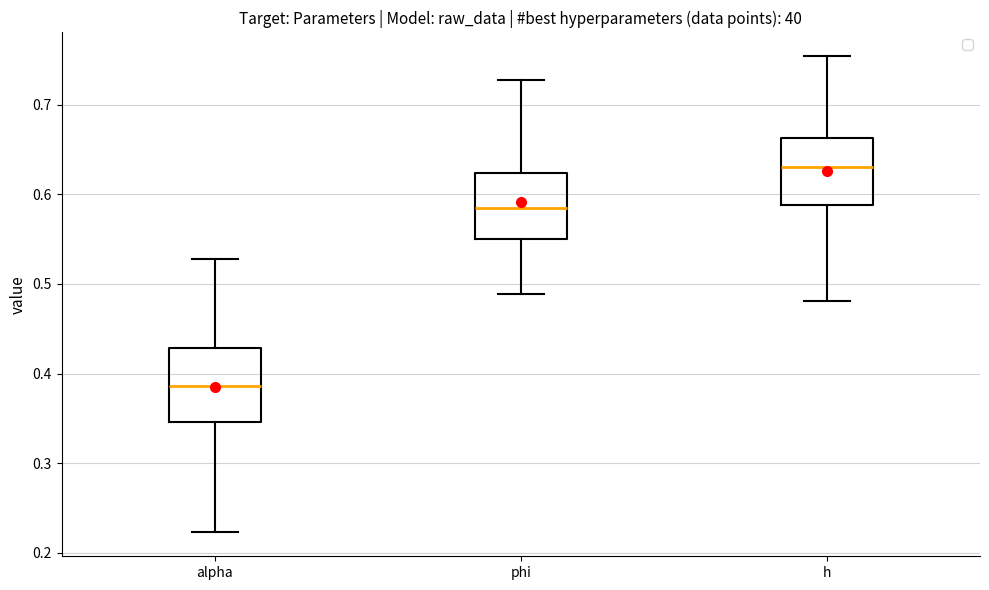

Reading left to right, transcribe this box plot: for each box, give where its median line is, the range the box spans, and where its two whiskers end, as read against the y-axis. The values are not printed on the chart, so give them approximately, as read against the axis.

alpha: median 0.39, box 0.35 to 0.43, whiskers 0.22 to 0.53
phi: median 0.58, box 0.55 to 0.62, whiskers 0.49 to 0.73
h: median 0.63, box 0.59 to 0.66, whiskers 0.48 to 0.75